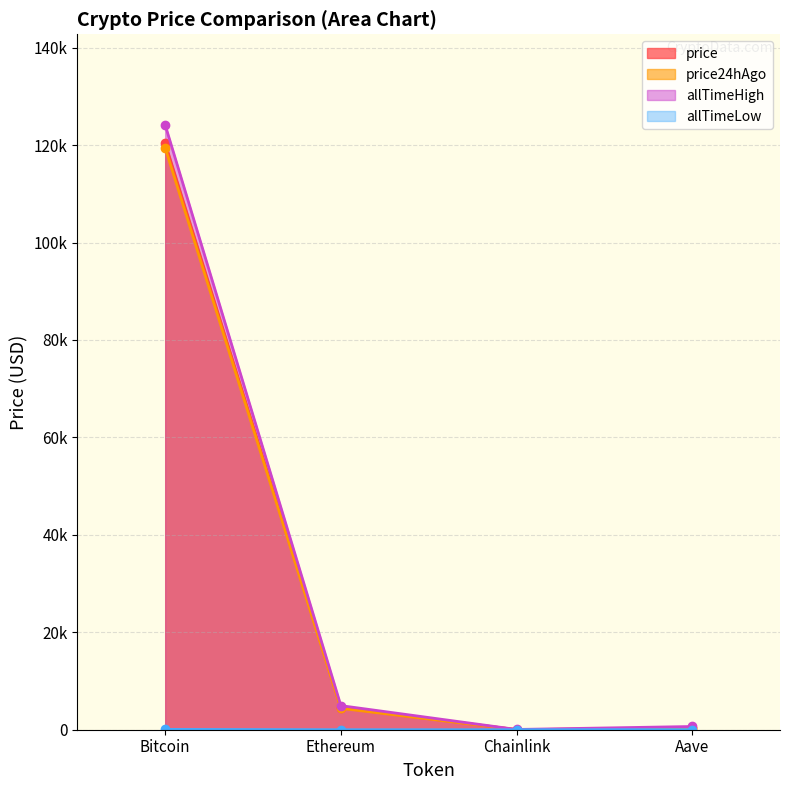

True or false: allTimeHigh and price cross at least once.

False